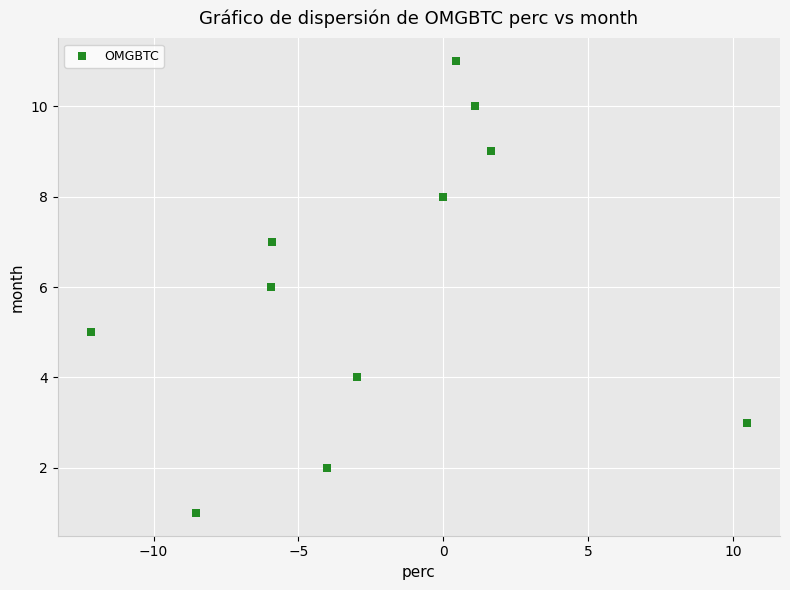

What is the range of Y values (max minus min)?

10